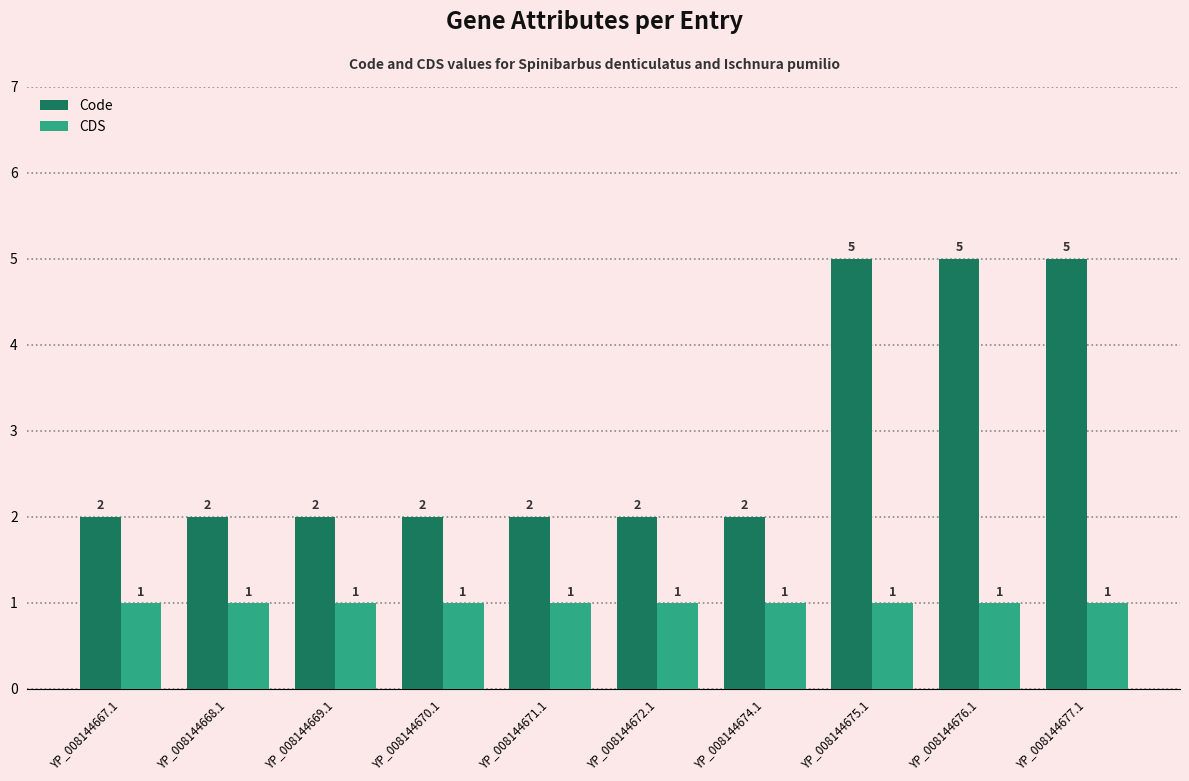

Are the bars horizontal?

No